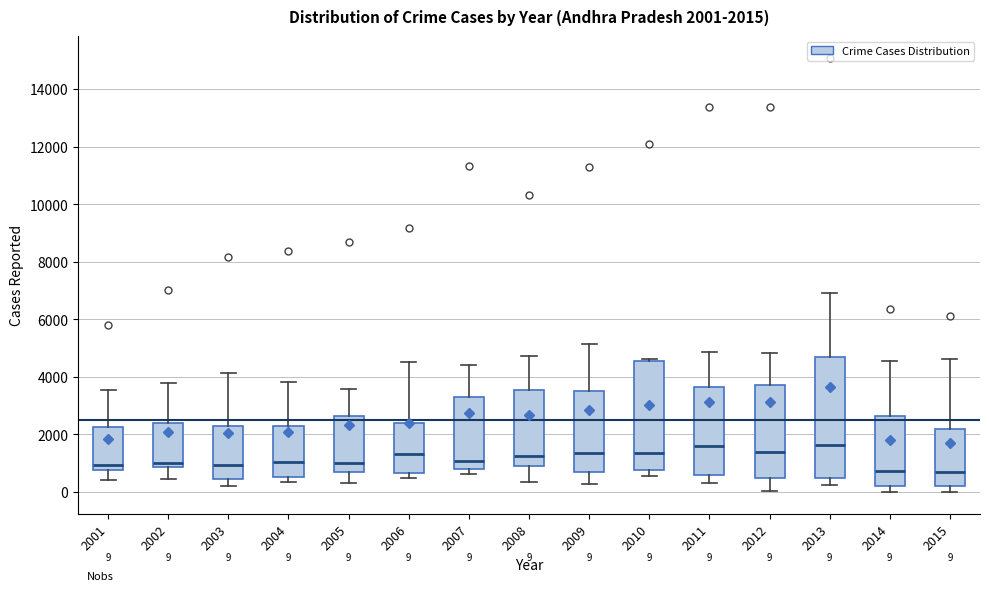

Comparing the boxes themselves (not the whiskers), which one is the tallest?

2013